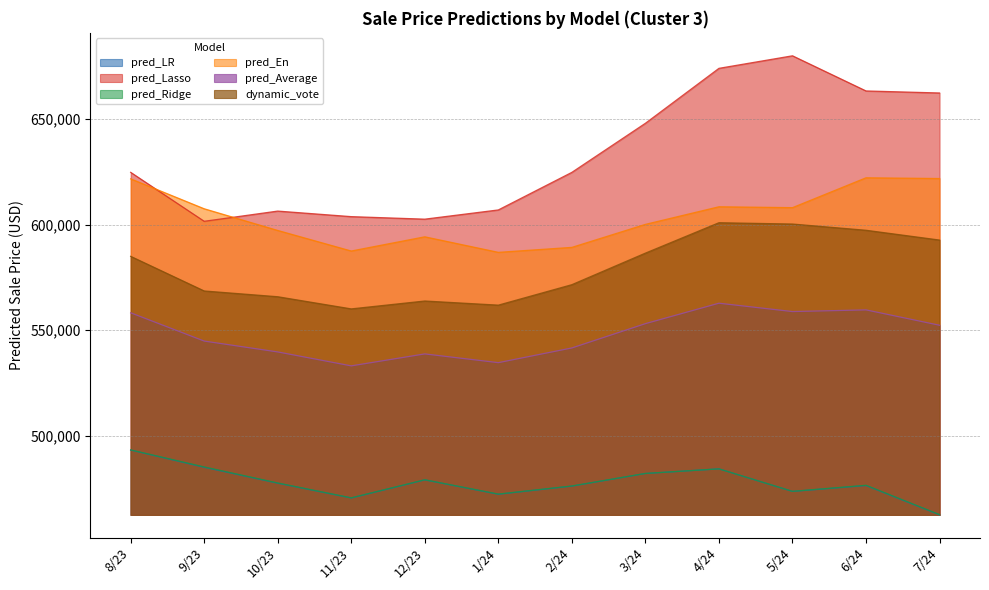

True or false: dynamic_vote has more than 0 points higher than both neighbors.

True